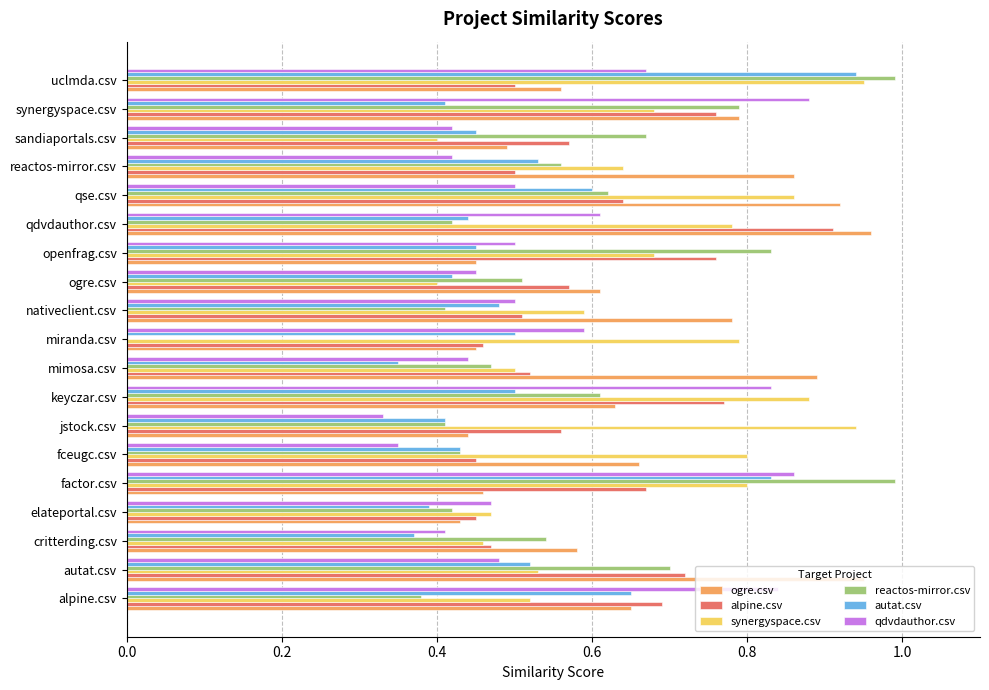

The value of ogre.csv at keyczar.csv is 0.1. True or false?

False